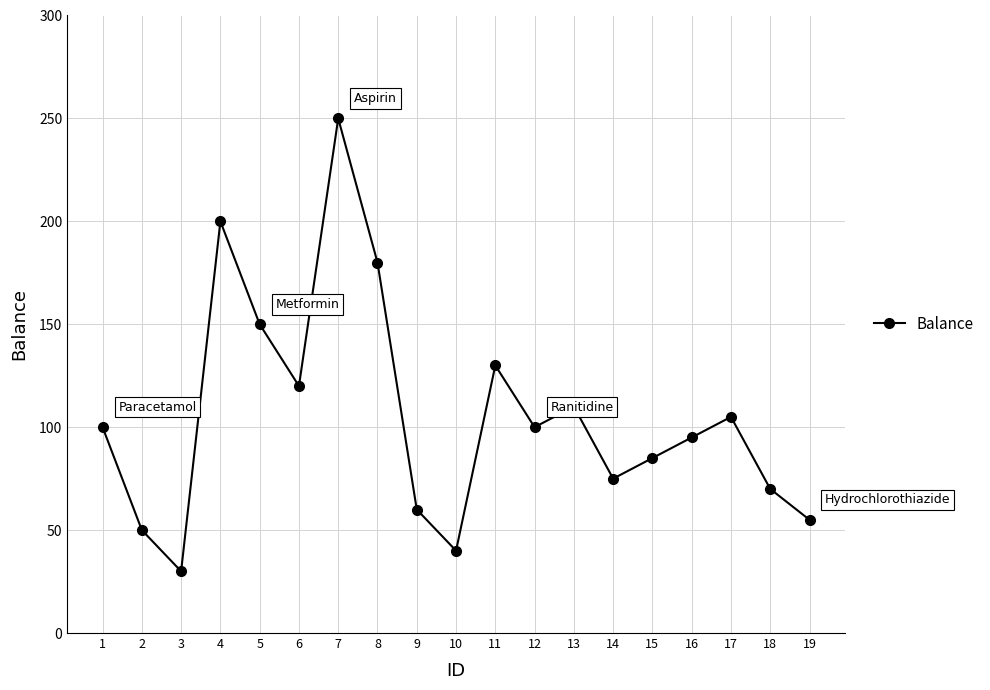

Reading left to right, what are all the values shown in this chart?

100	50	30	200	150	120	250	180	60	40	130	100	110	75	85	95	105	70	55